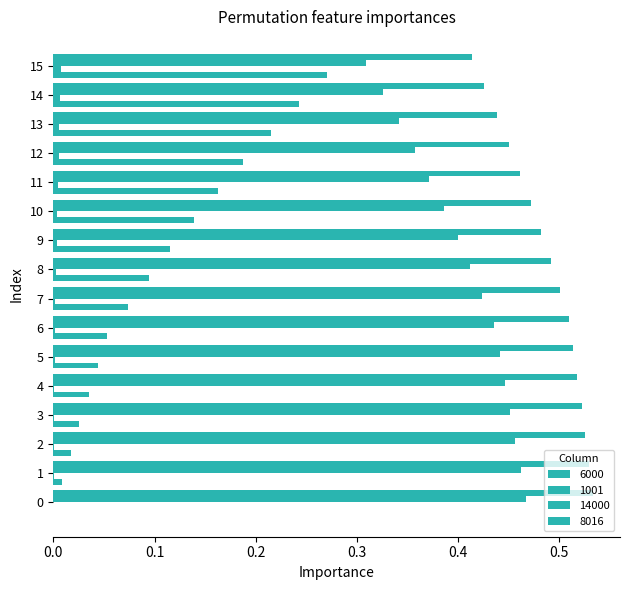

How many categories are shown in the chart?

16